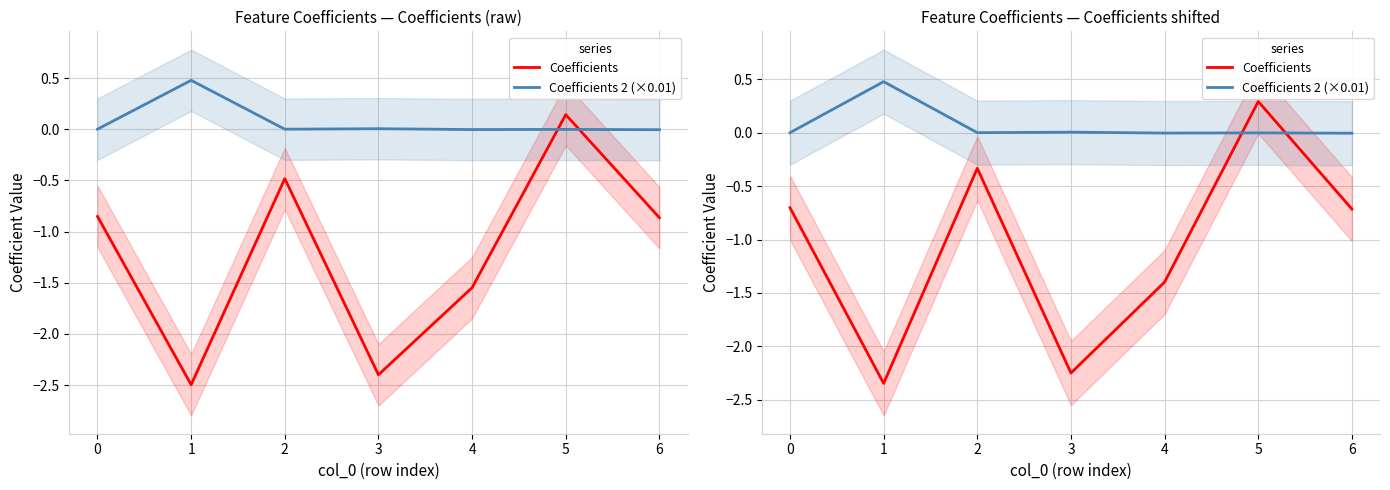

Does the chart display data point markers on the line(s)?

No